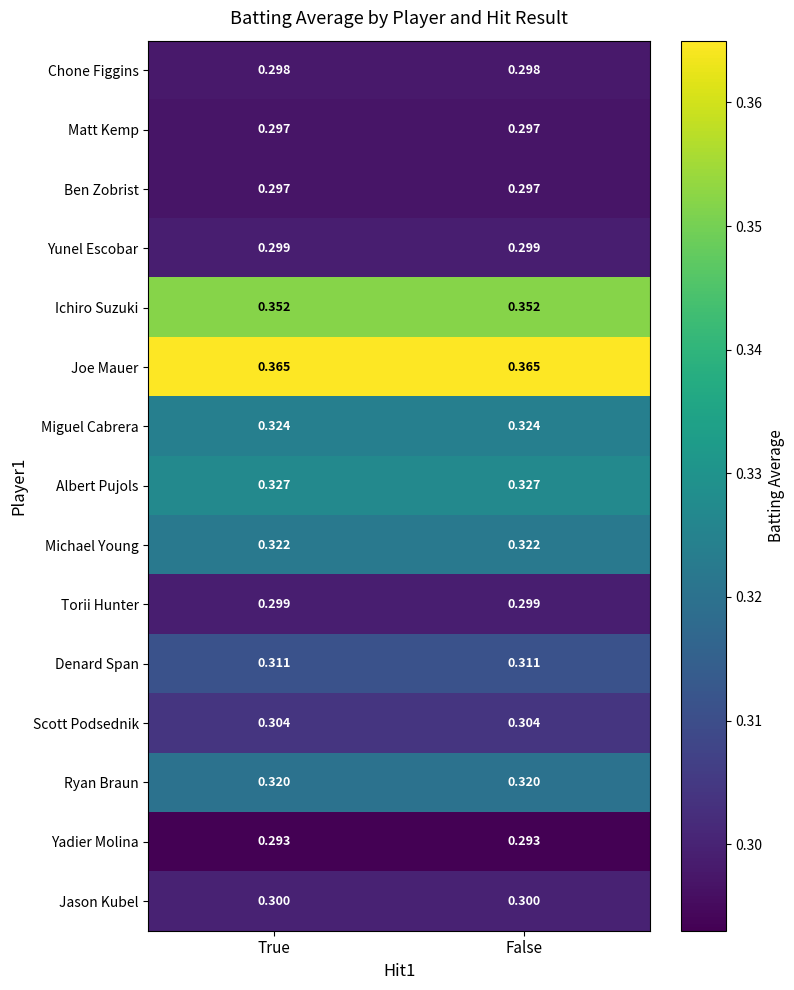

Is the value of Torii Hunter at True greater than the value of Denard Span at False?

No